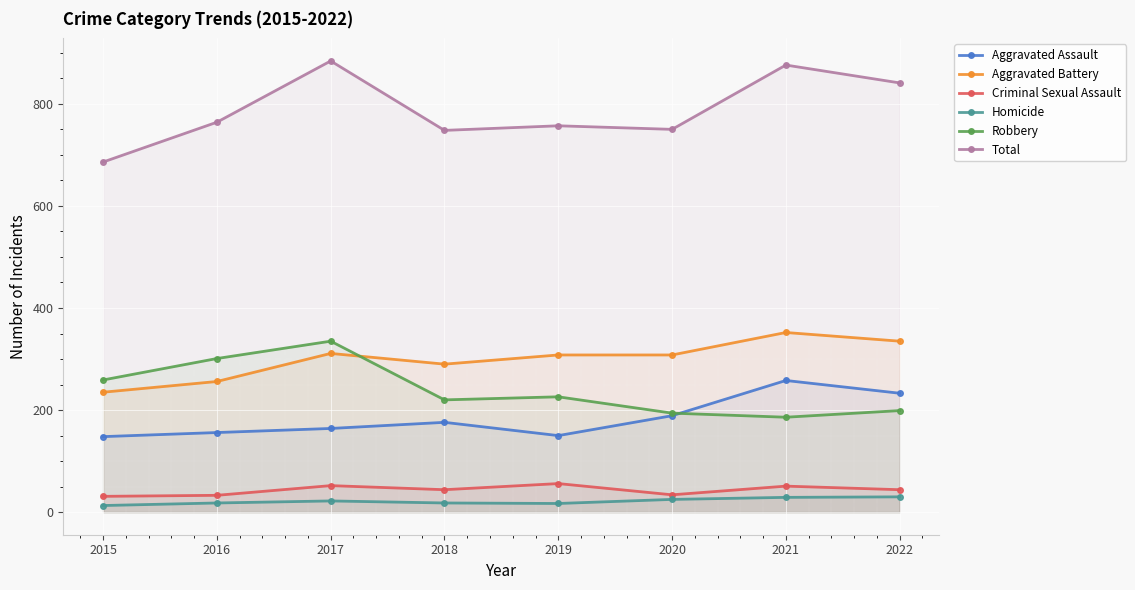

How many data points in Criminal Sexual Assault are above 44?

3